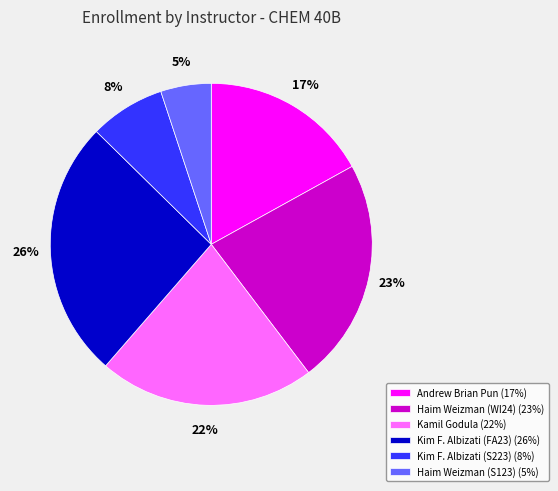

The Andrew Brian Pun slice represents 17% of the pie. True or false?

True